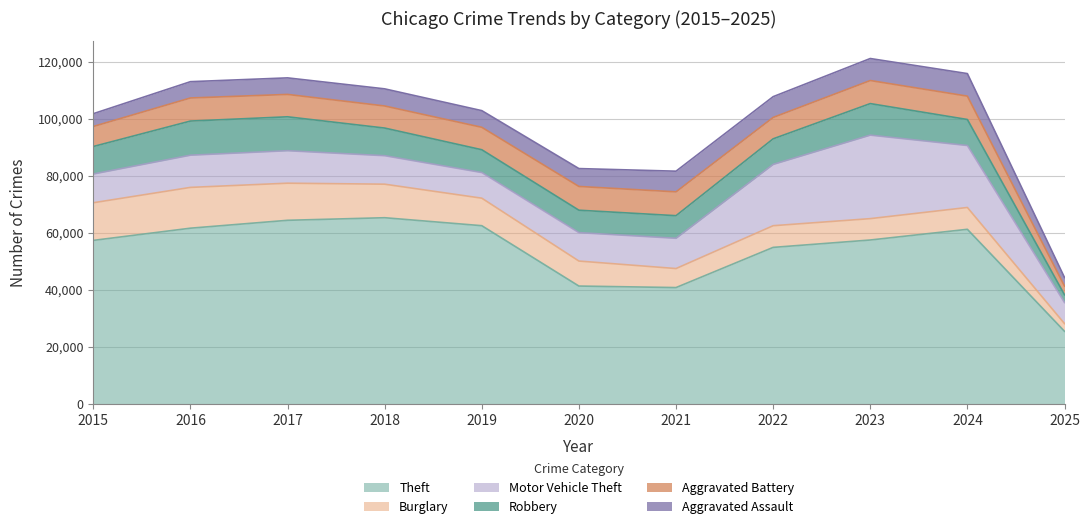

Reading right to left, what are all the values shown in this chart?

Theft: 25507	61233	57484	54897	40820	41350	62498	65290	64386	61624	57352
Burglary: 2692	7650	7485	7594	6662	8758	9638	11747	13001	14289	13184
Motor Vehicle Theft: 7376	21700	29255	21472	10604	9960	8978	9985	11380	11285	10068
Robbery: 2723	9121	11052	8965	7920	7855	7995	9681	11881	11960	9638
Aggravated Battery: 3039	8182	8079	7494	8346	8320	7858	7734	7845	8085	7018
Aggravated Assault: 3013	7900	7712	7281	7242	6265	5841	6002	5793	5713	4480